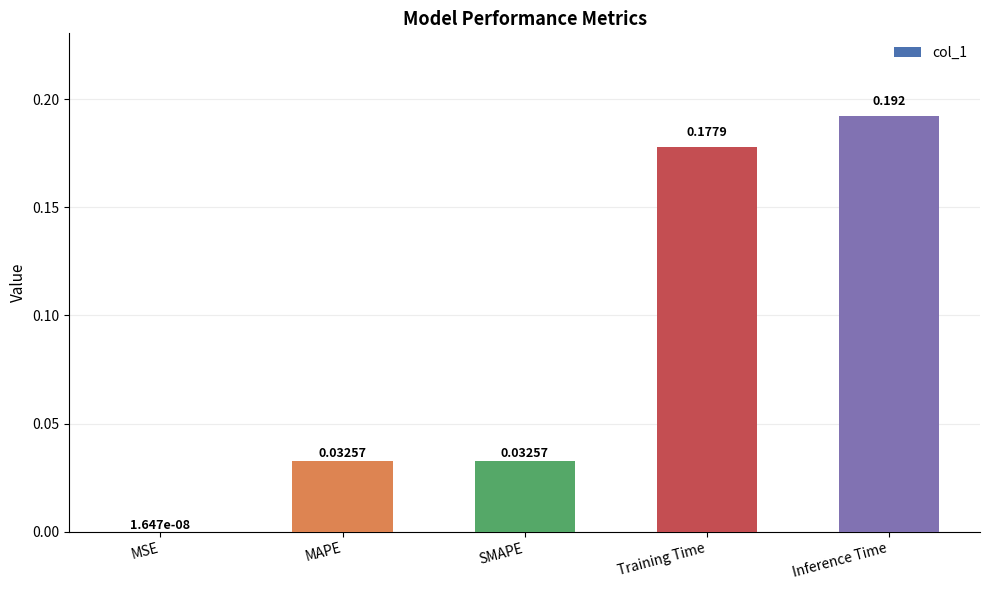

Where is the data nearest to the value 0?

MSE